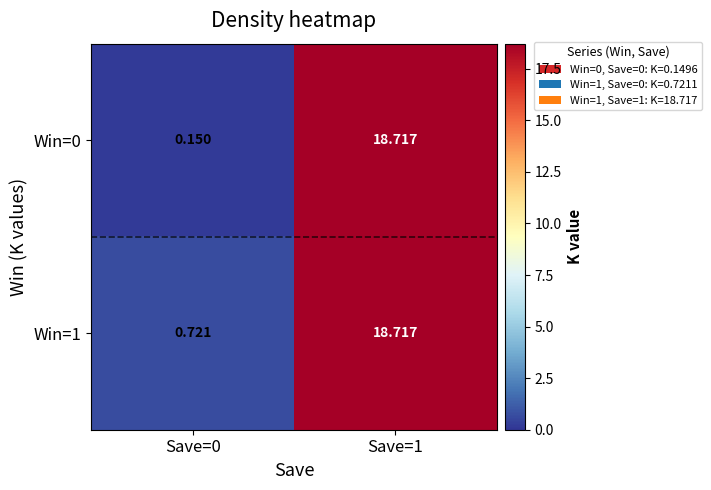

Is the value of Win=0 at Save=0 greater than the value of Win=1 at Save=1?

No